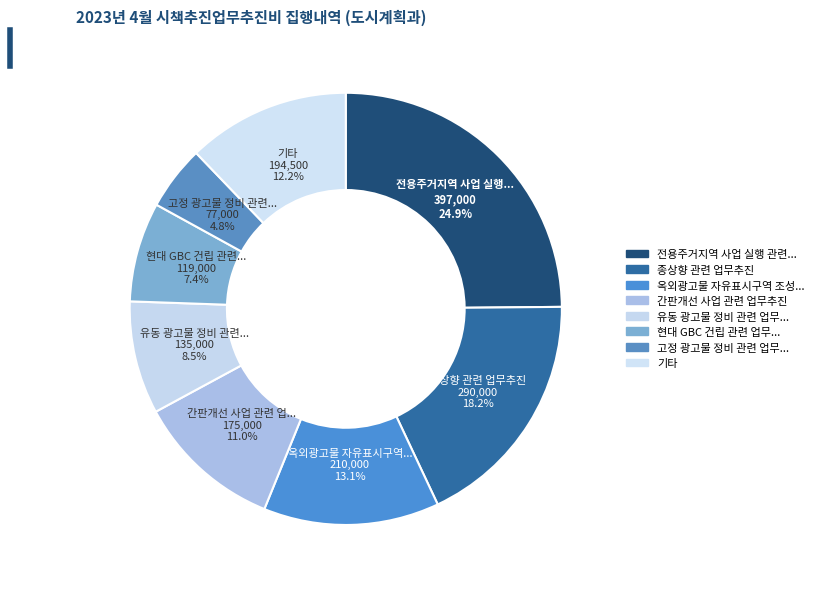

How many slices are in this pie chart?

8